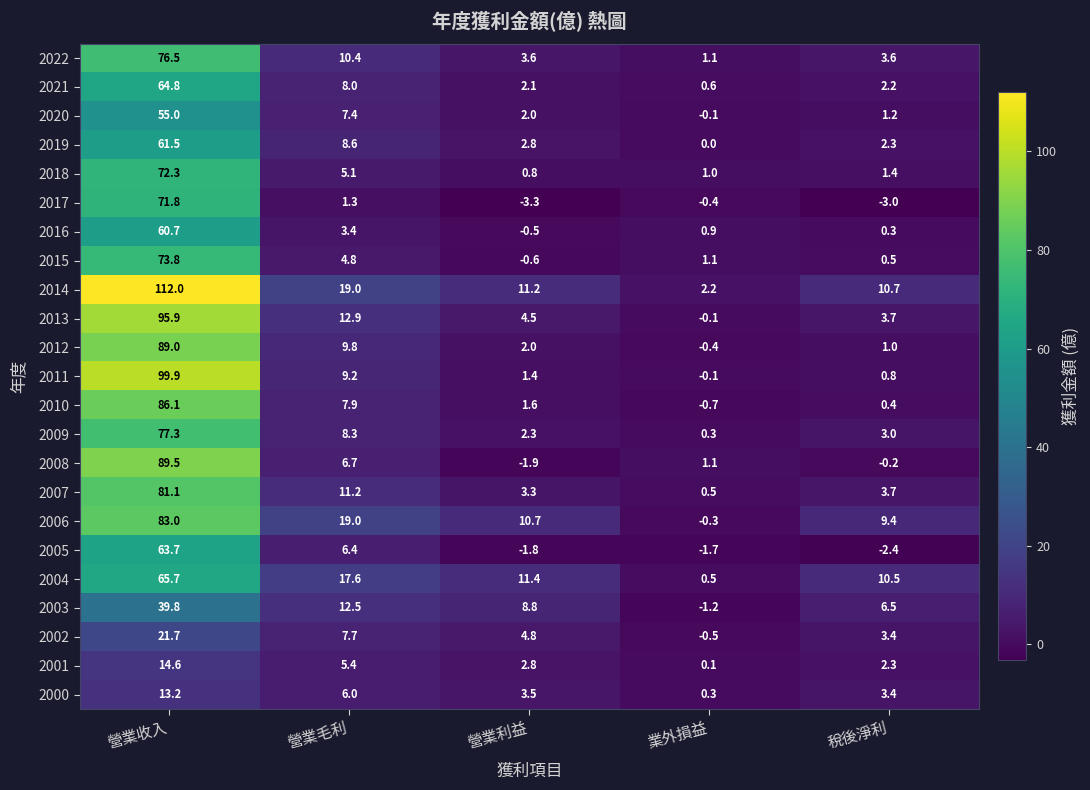

Where does the 2008 series first go above 1?

營業收入